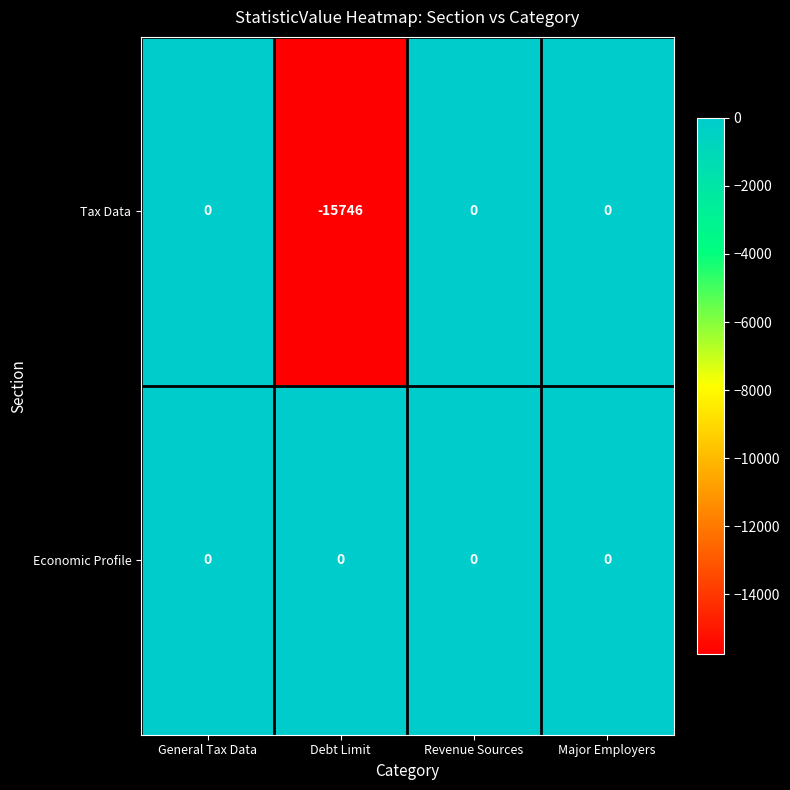

What is the difference between the maximum and minimum values in the Tax Data series?

15746